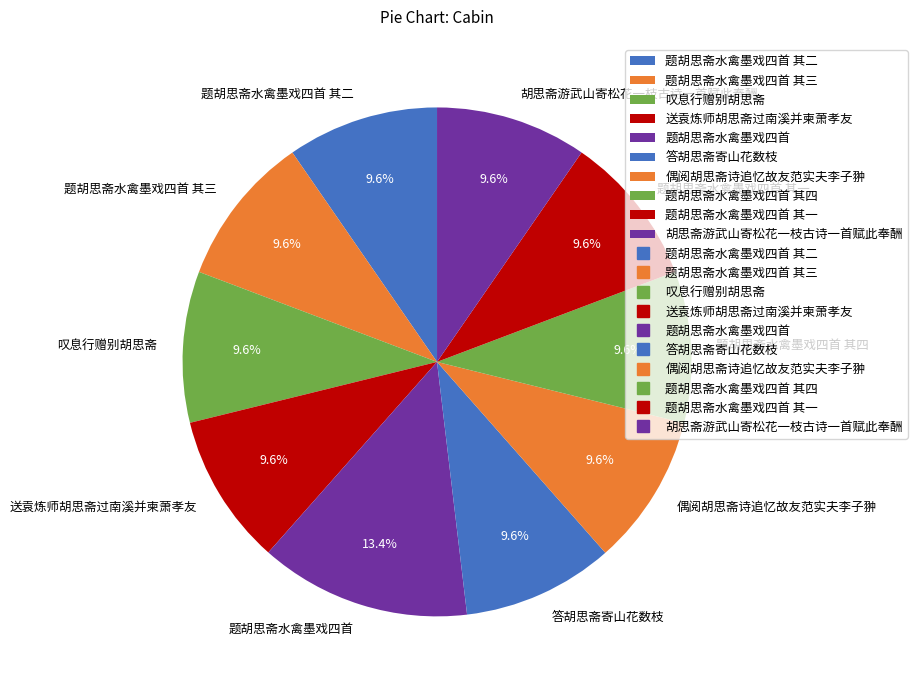

What percentage is NOT represented by 答胡思斋寄山花数枝?

90.4%